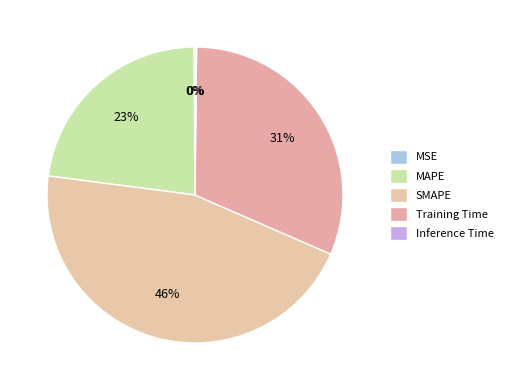

Which slice is the largest?

SMAPE